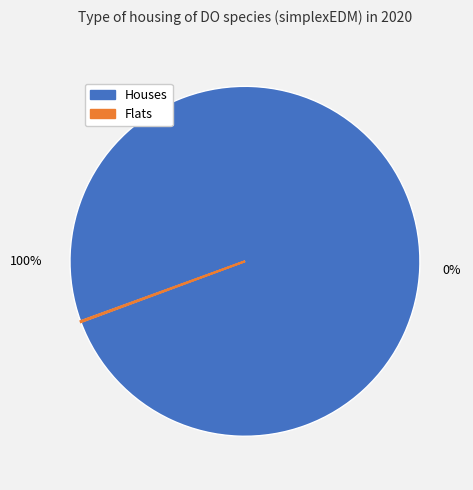

What is the difference between the highest and lowest values at 1?

539